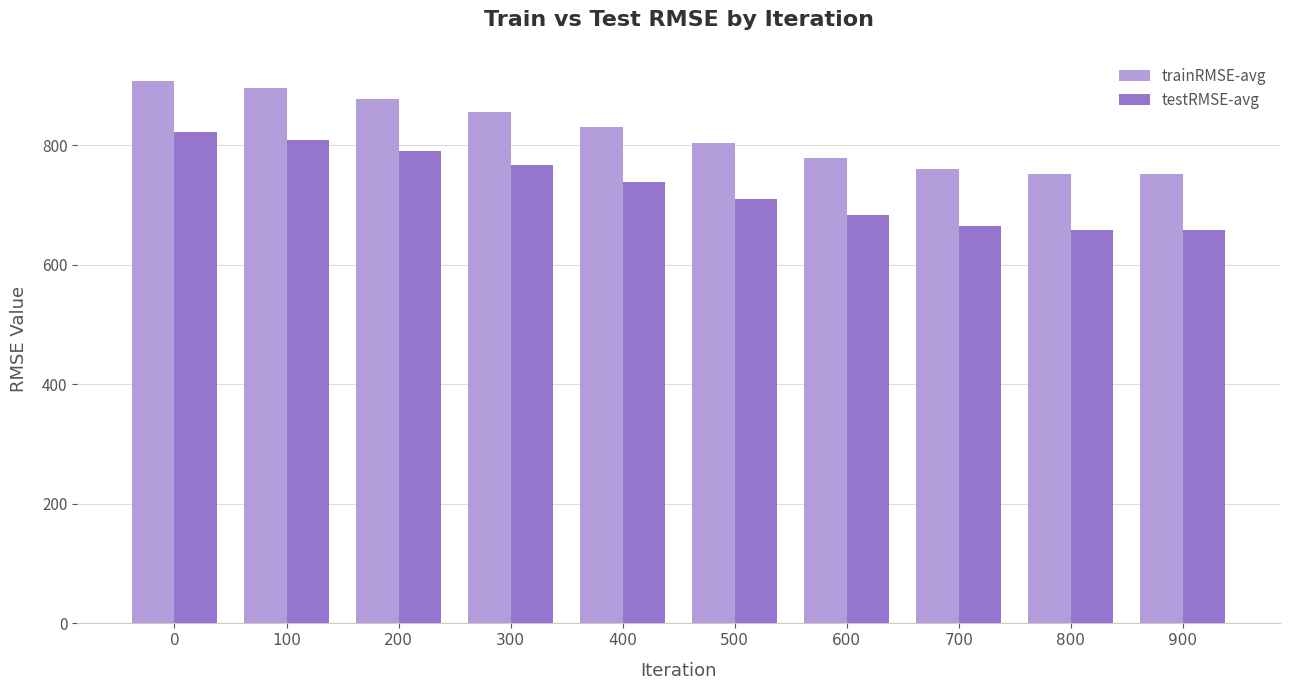

What is the average value of the testRMSE-avg series?

730.4